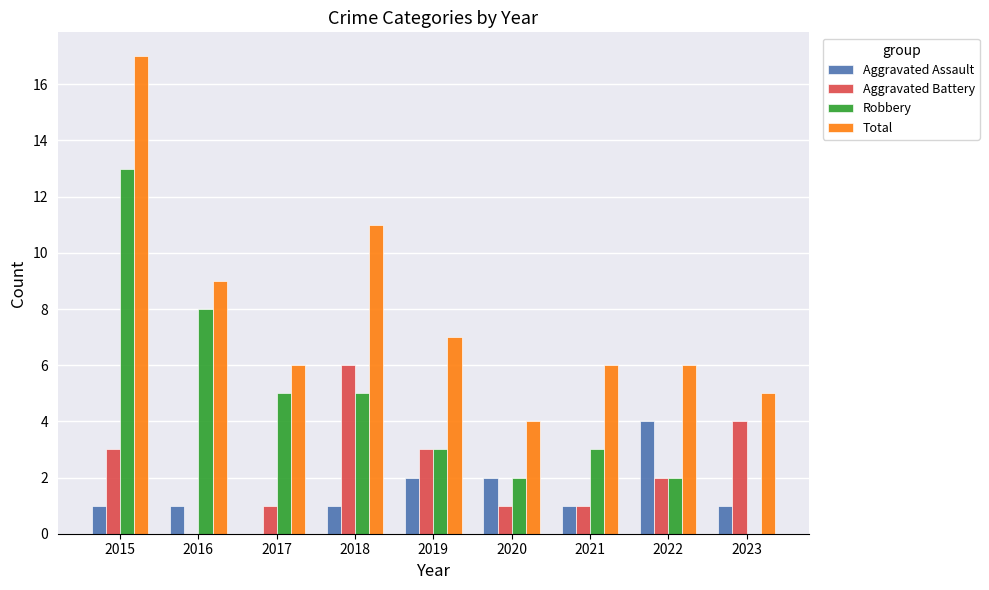

What is the difference between the Total values at 2020 and 2022?

2